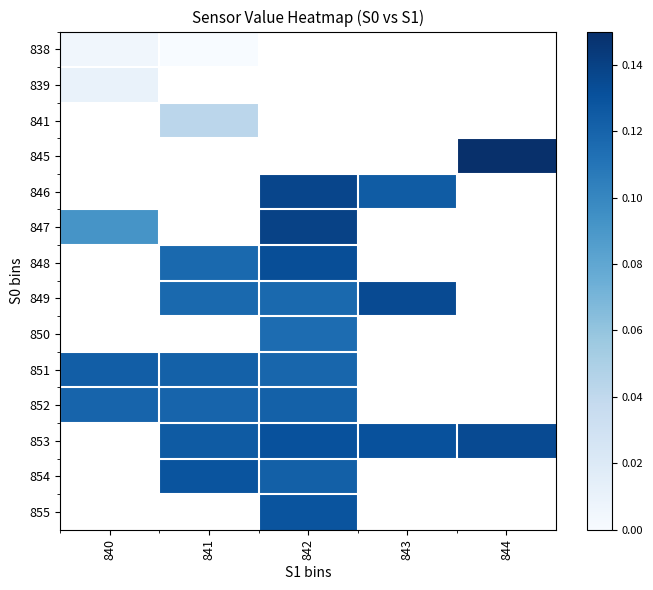

How many data points in 855 are above 0?

1